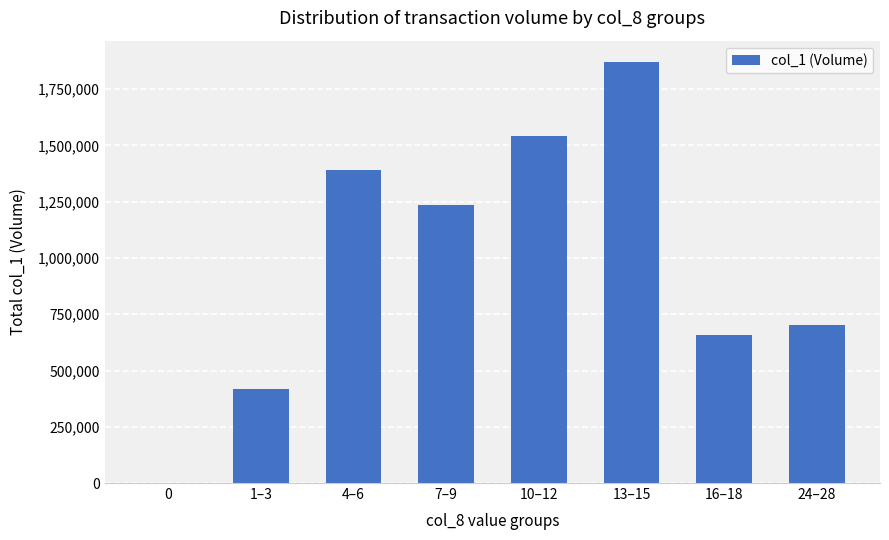

At which category does the chart reach its peak across all series?

13–15